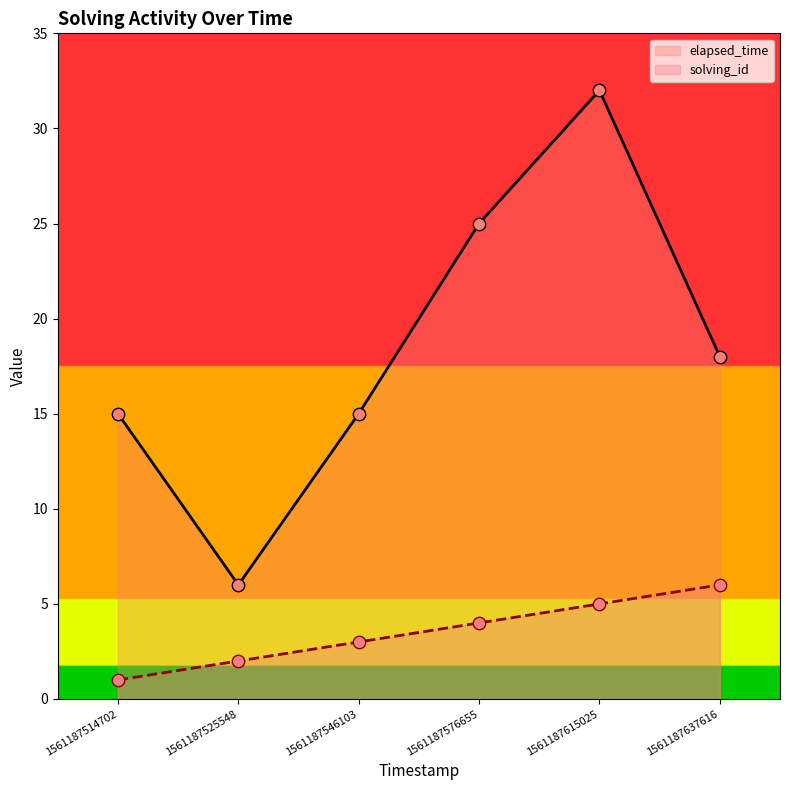

At how many categories does at least one series exceed 2?

6